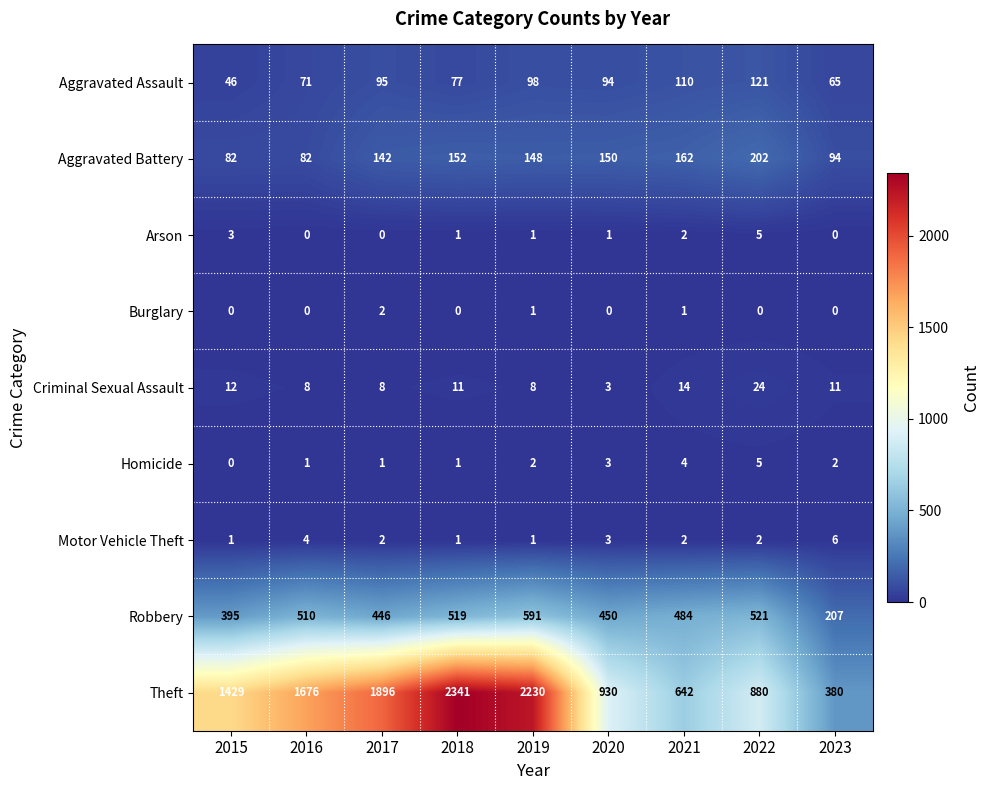

How many categories are shown in the chart?

9